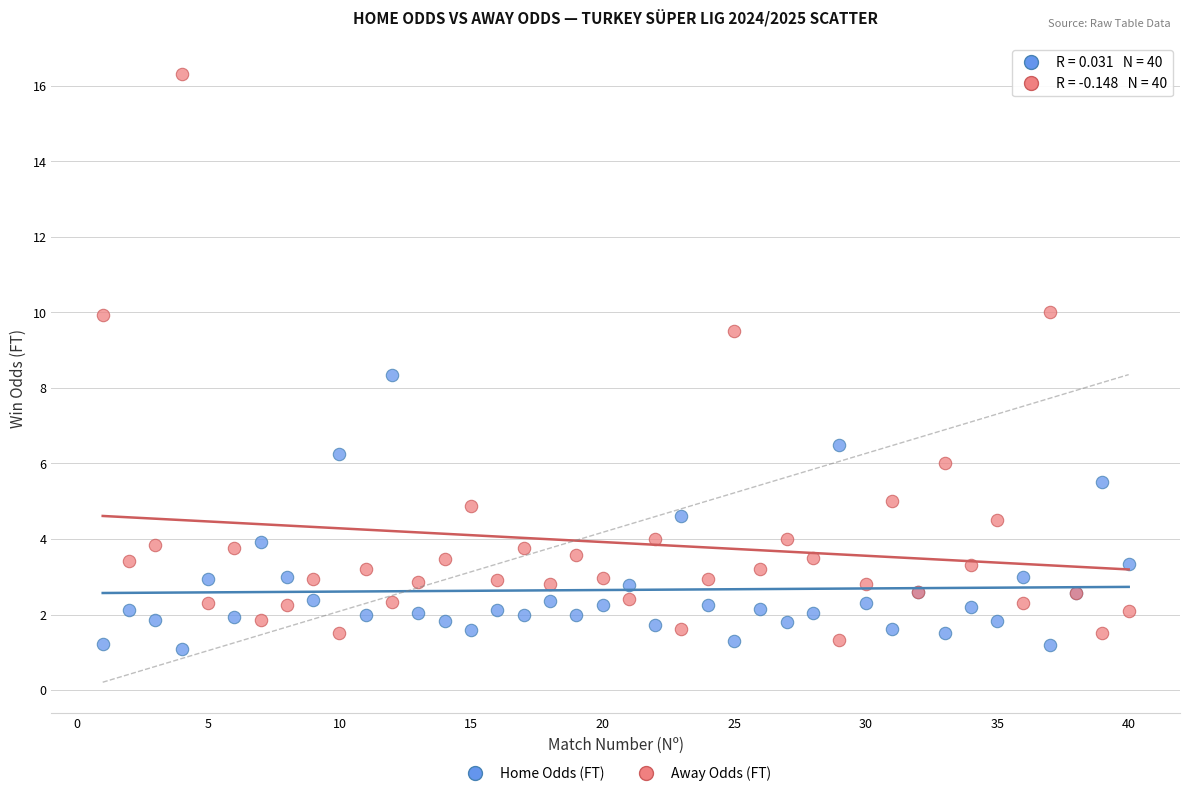

Which series reaches the maximum Y coordinate?

Away Odds (FT)